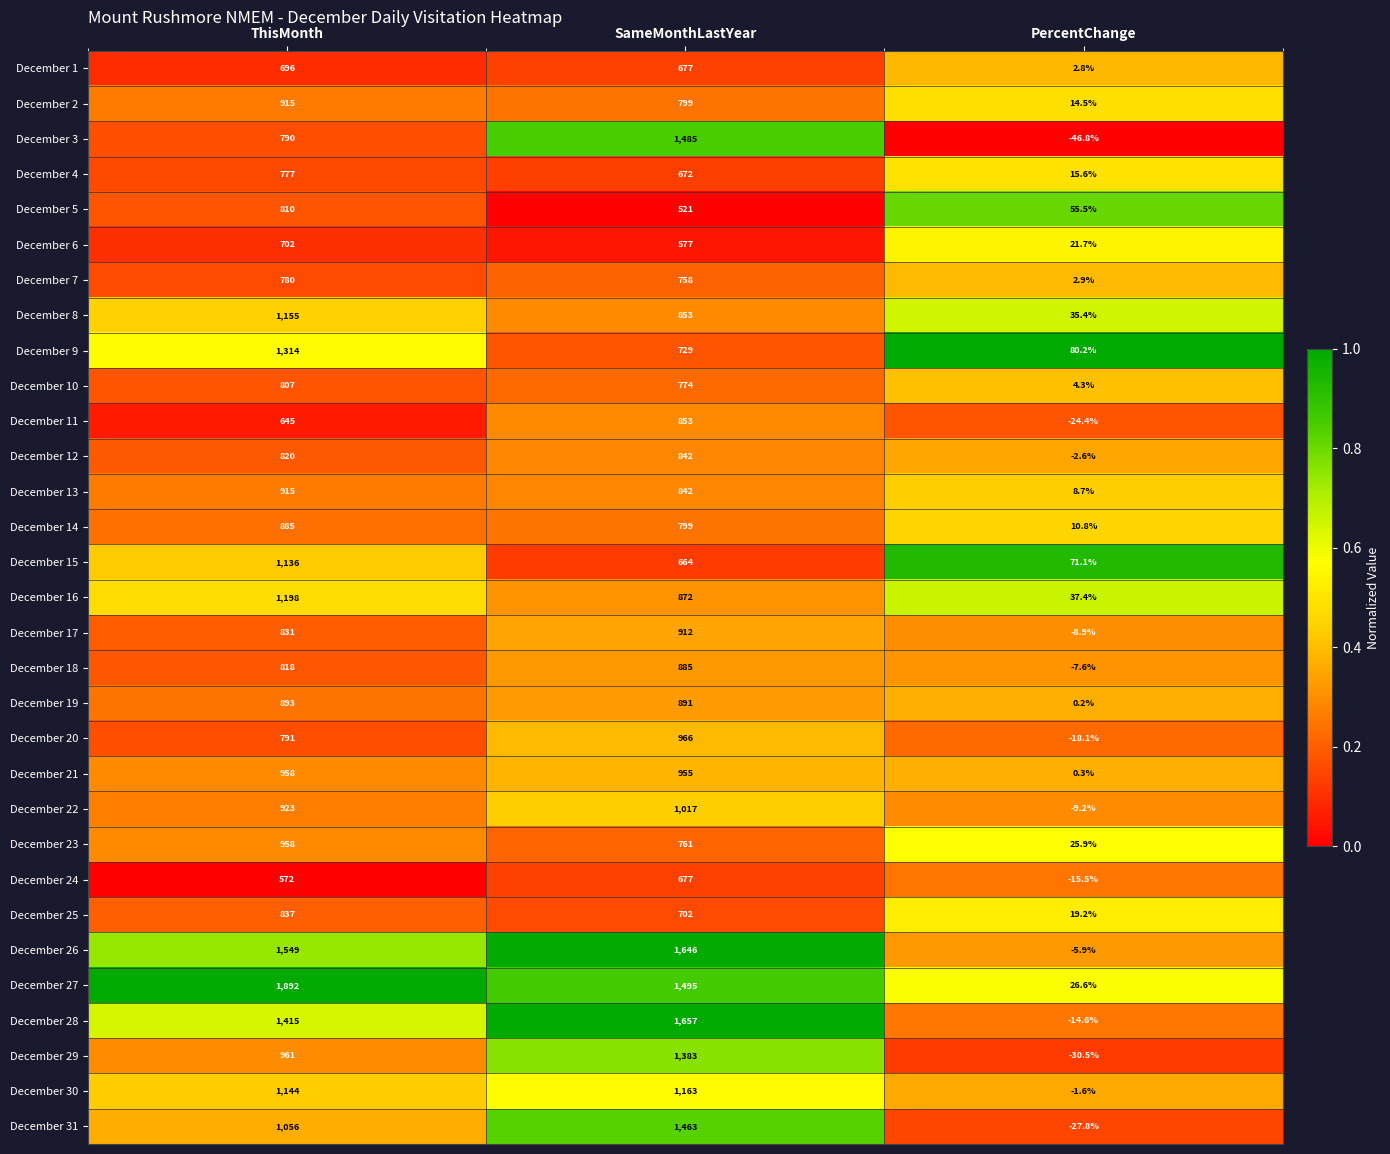

Rank the categories by December 4 value from highest to lowest.

ThisMonth, SameMonthLastYear, PercentChange